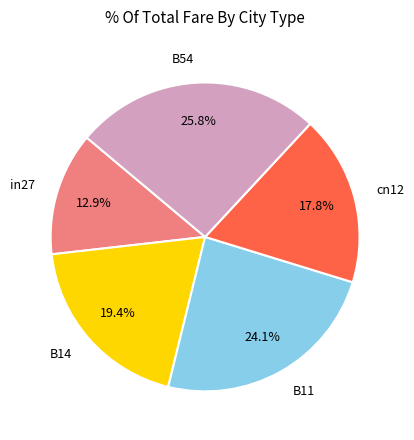

To the nearest percent, what percentage of the pie is in27?

13%